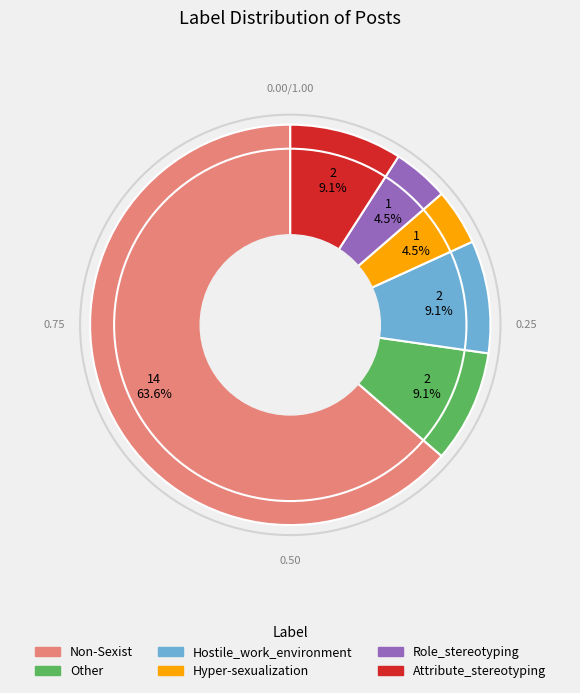

What is the largest slice in the pie chart?

Non-Sexist